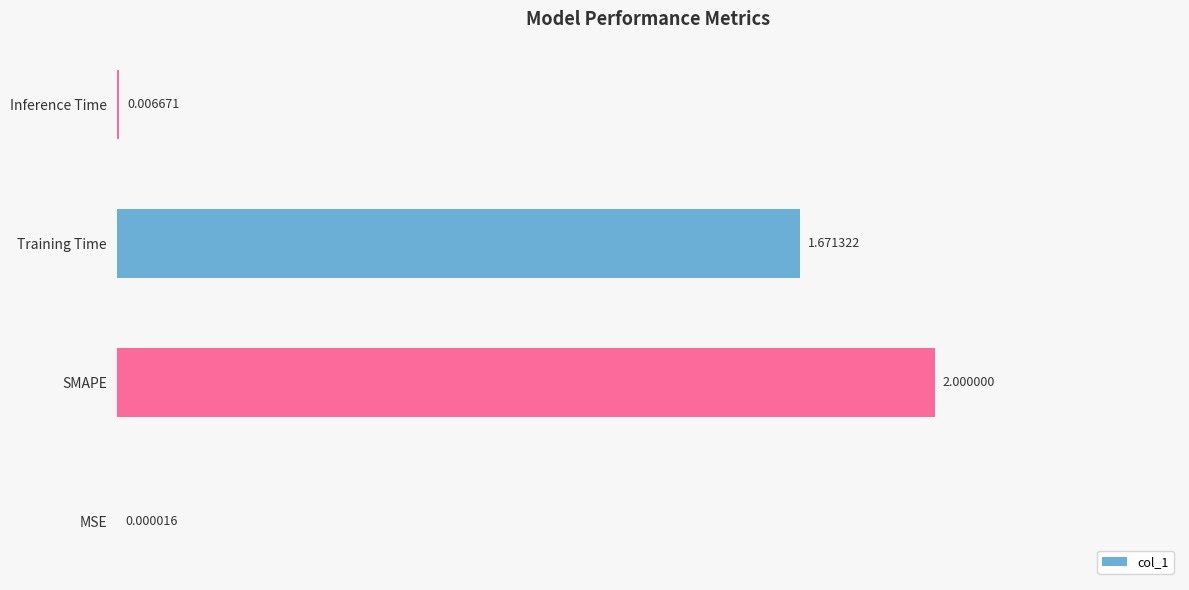

Which has a higher value, MSE or SMAPE?

SMAPE